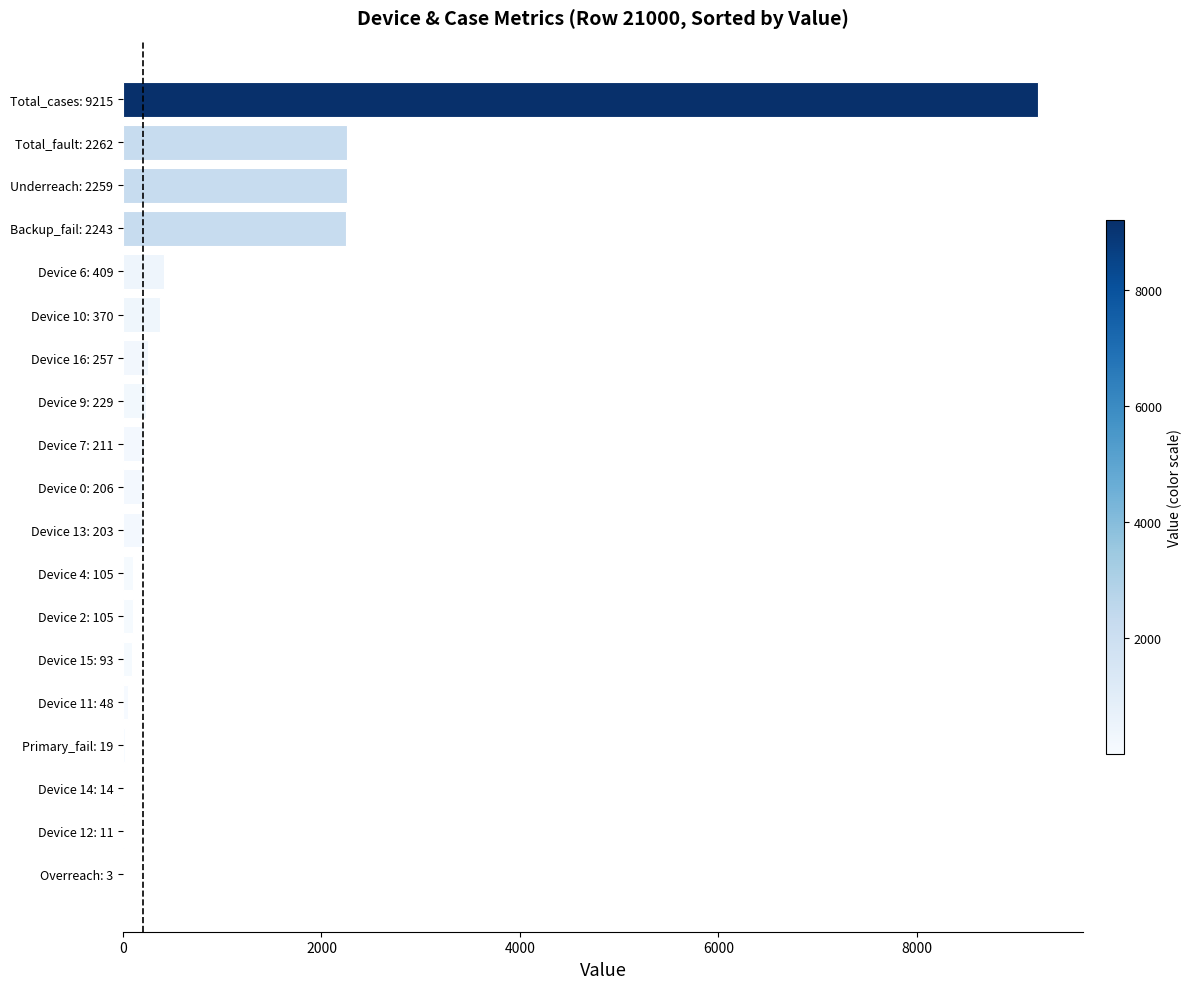

What is the greatest value displayed?

9215